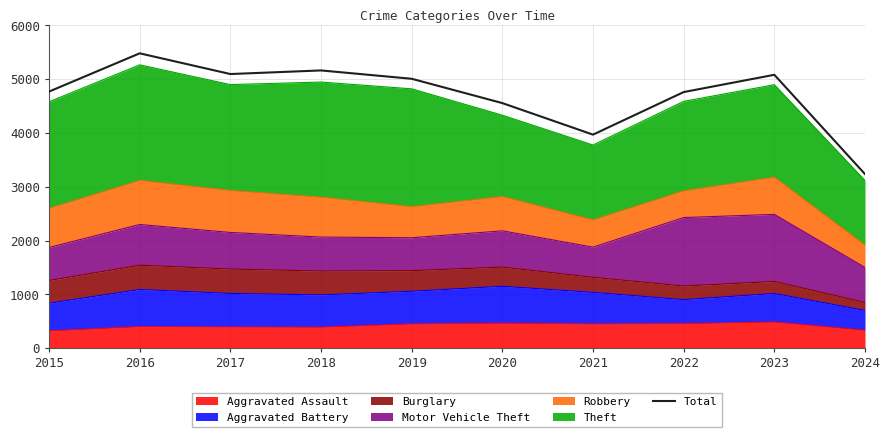

What is the value of the 9th point from the left?

5082